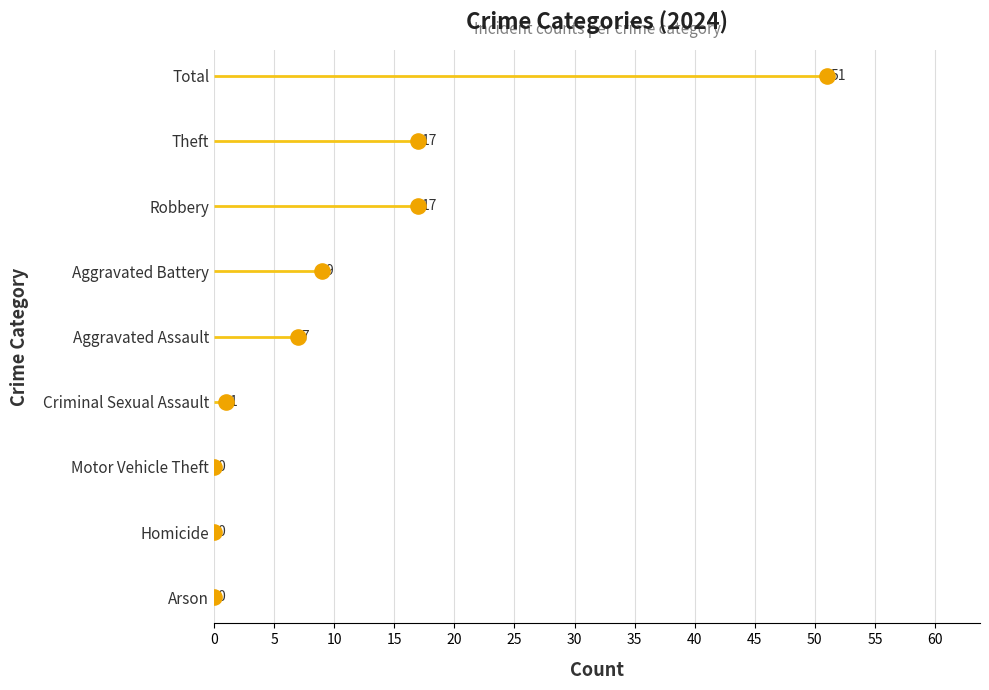

What is the change in value from 10 to 25?

+3